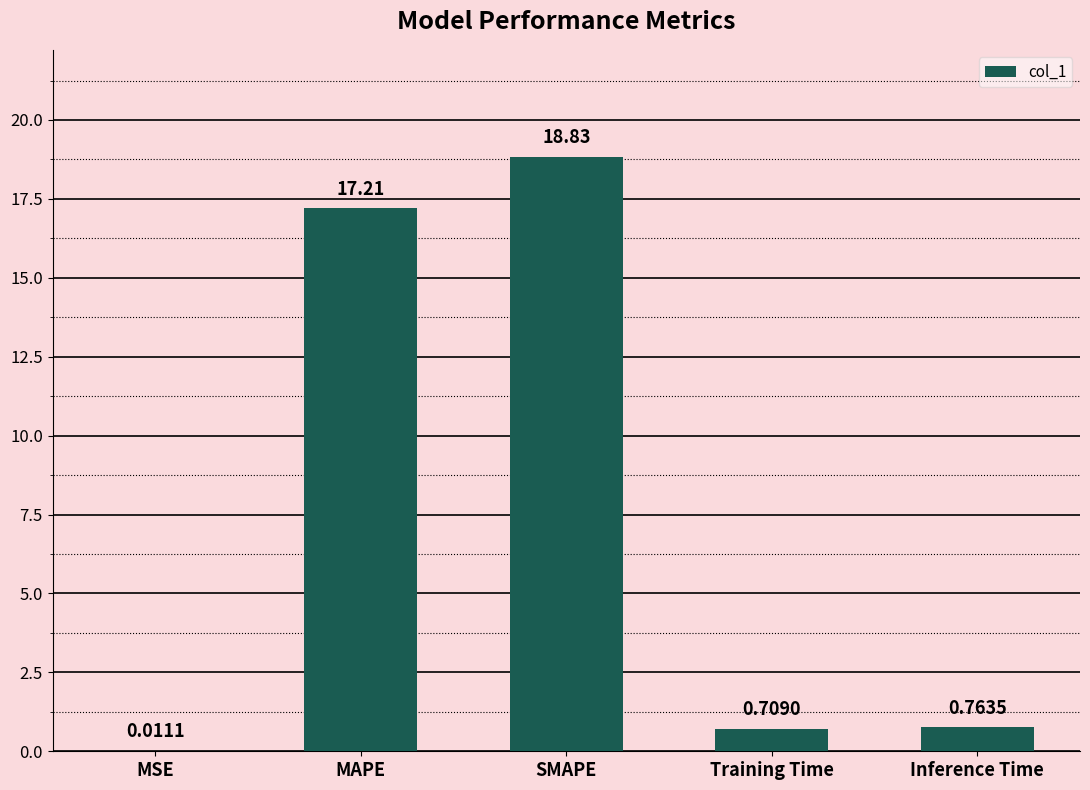

The value at MAPE is 17.2. True or false?

True